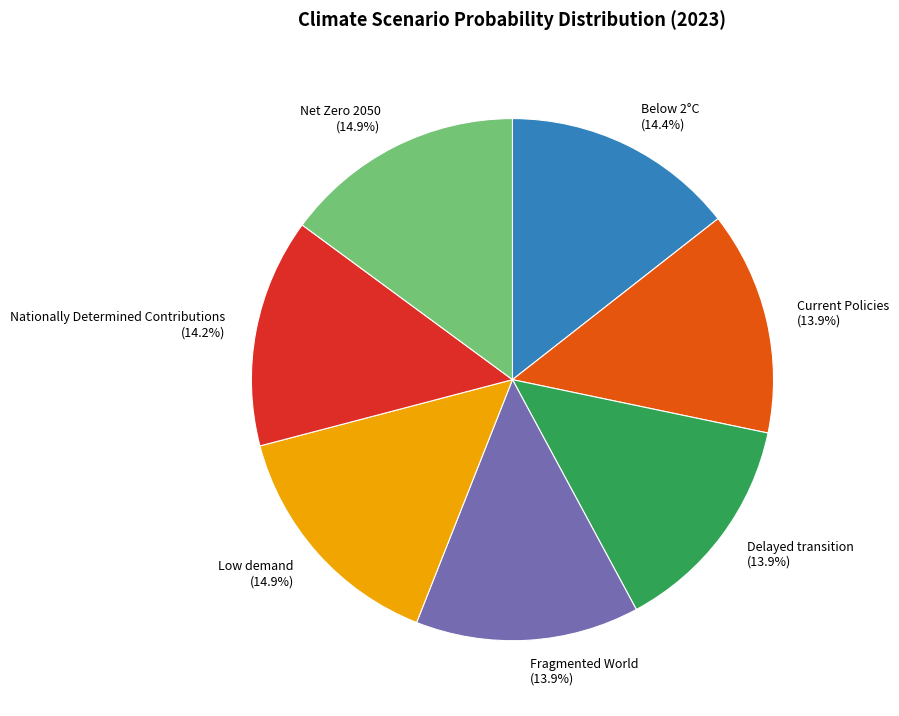

Is Low demand the majority of the pie?

No